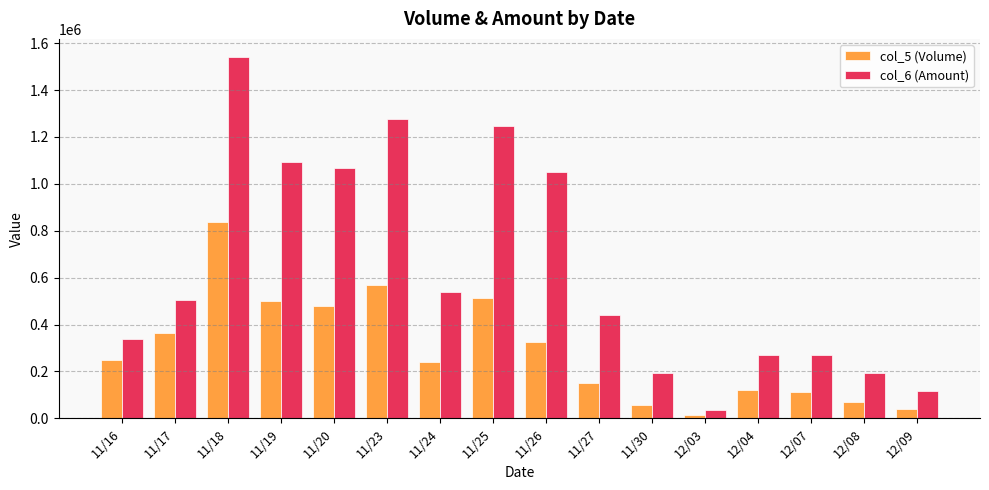

The col_5 (Volume) series shows 64195 at 12/04. True or false?

False